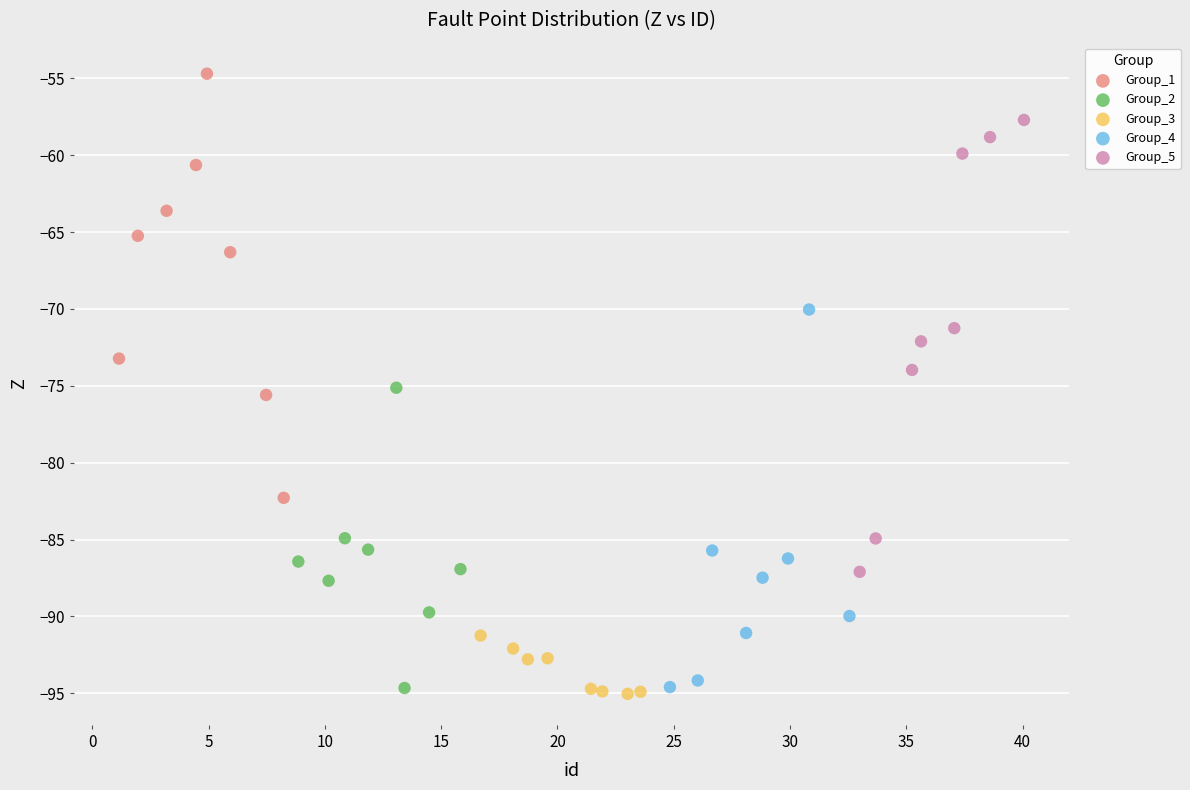

Which series reaches the maximum Y coordinate?

Group_1